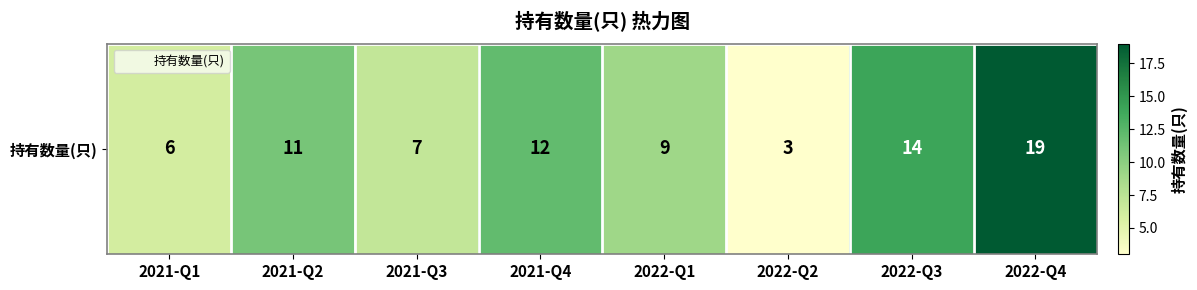

What is the change in value from 2021-Q4 to 2022-Q3?

+2